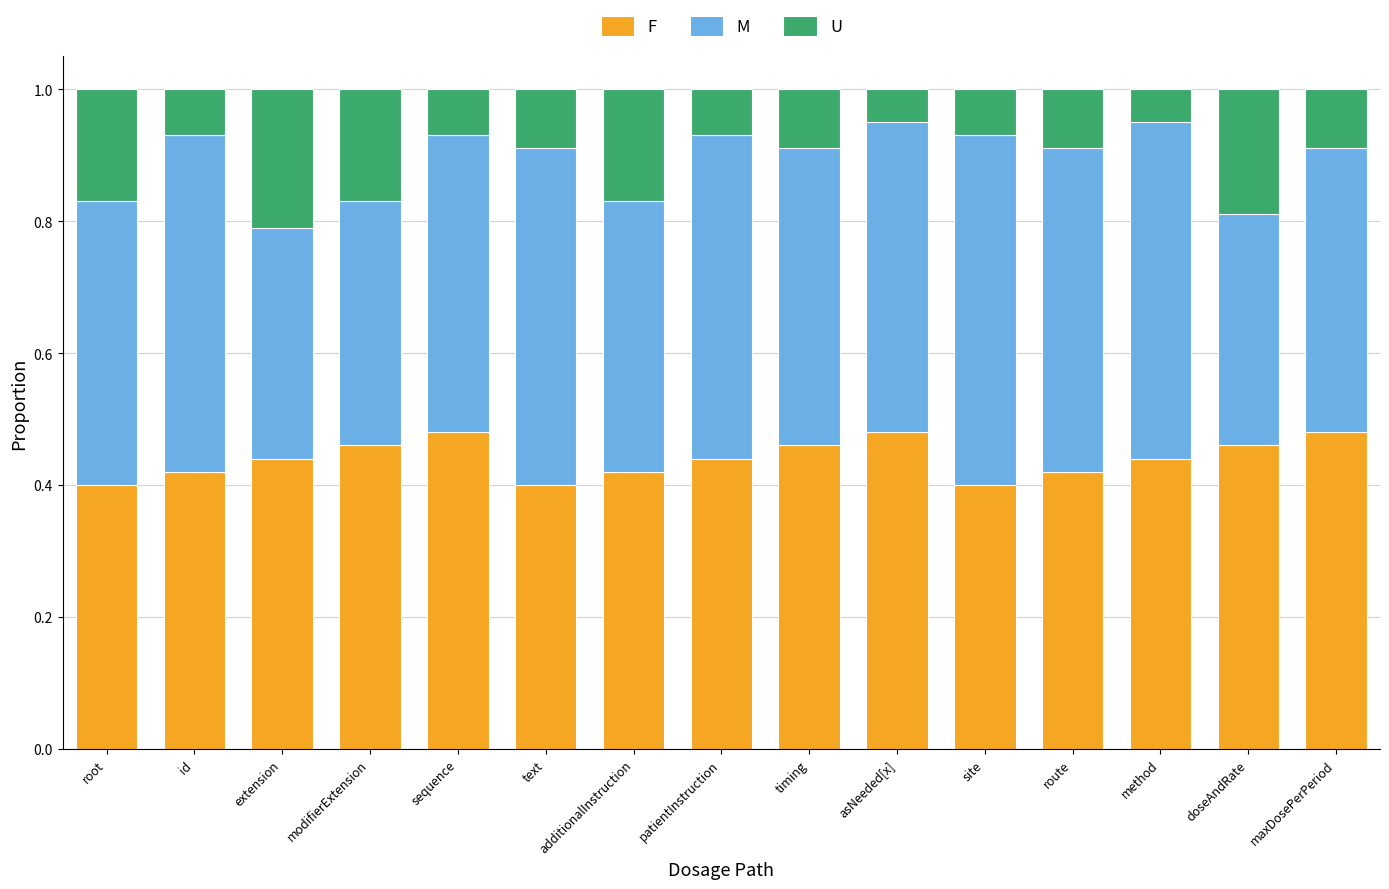

Count the F values in the range 0 to 1.

15